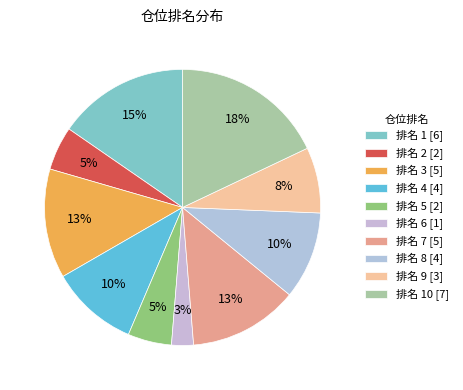

How many slices are in this pie chart?

10